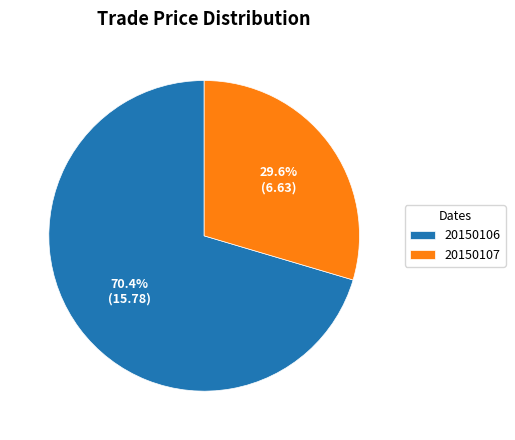

How many slices are in this pie chart?

2